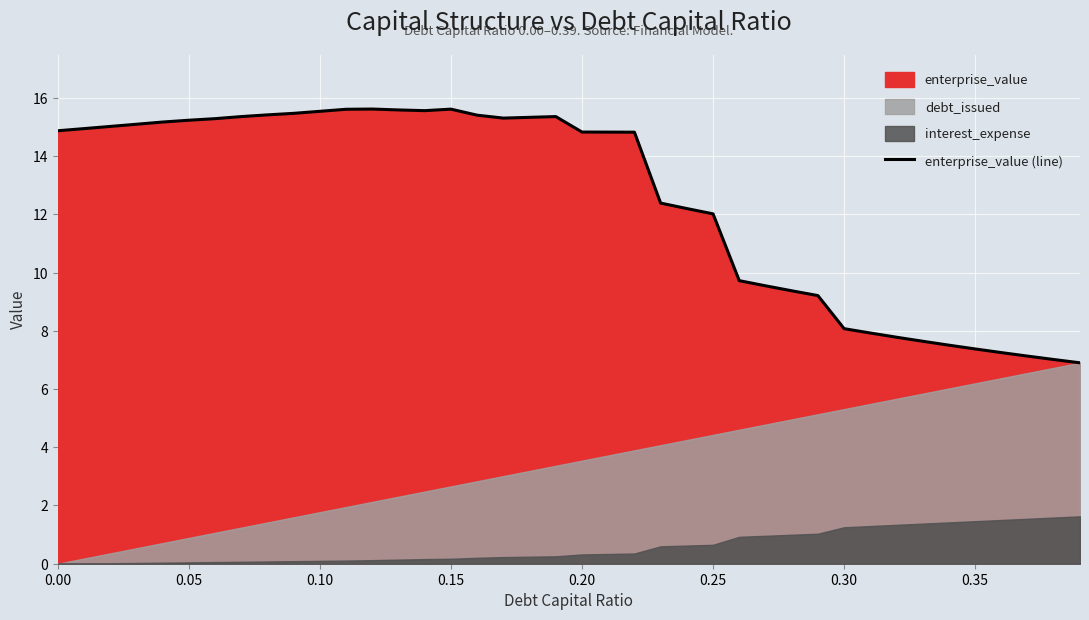

What is the sum of all values?

500.3